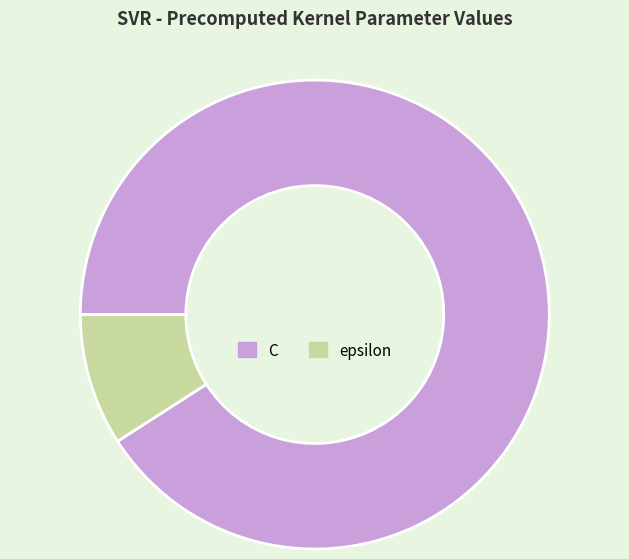

Do C and epsilon together represent more than half of the pie?

Yes